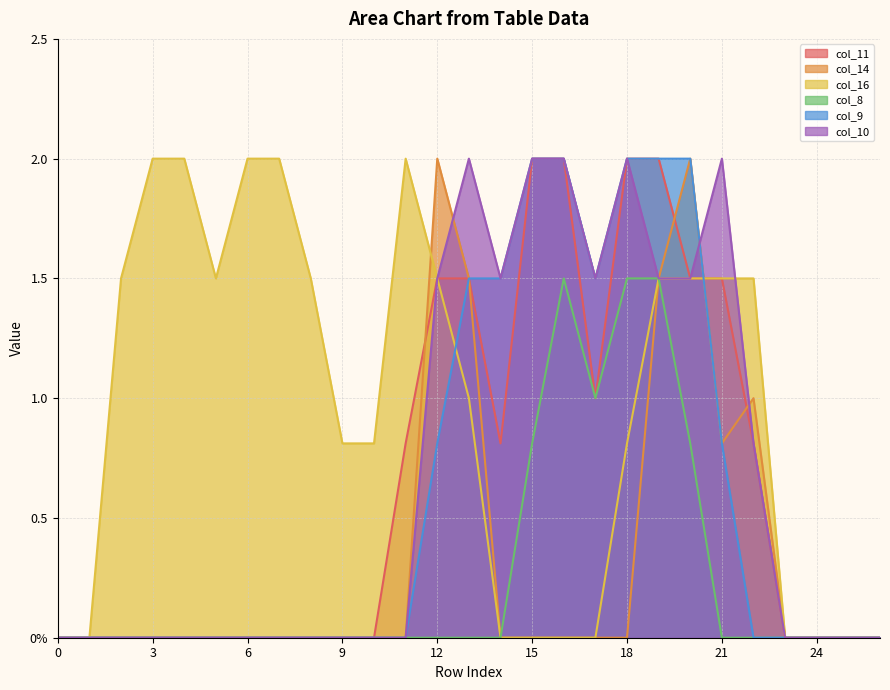

At how many categories does at least one series exceed 0?

21